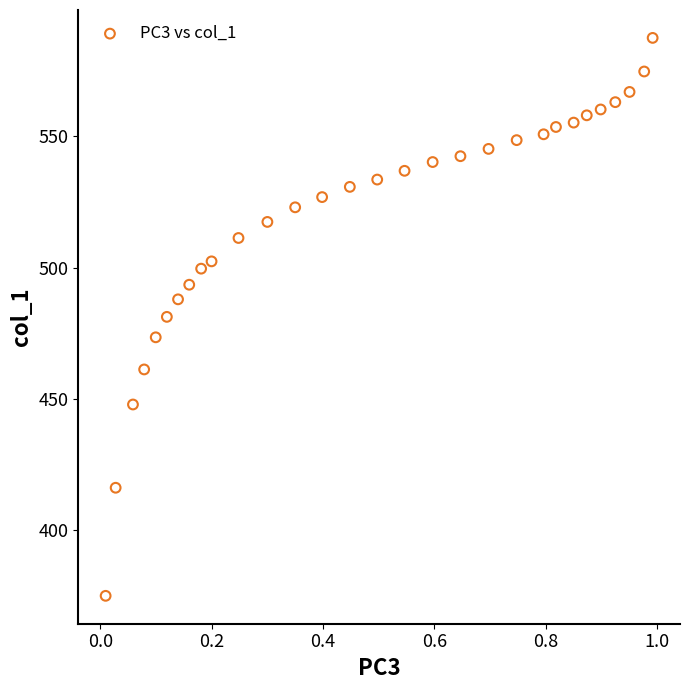

What is the range of X values (max minus min)?

1.0